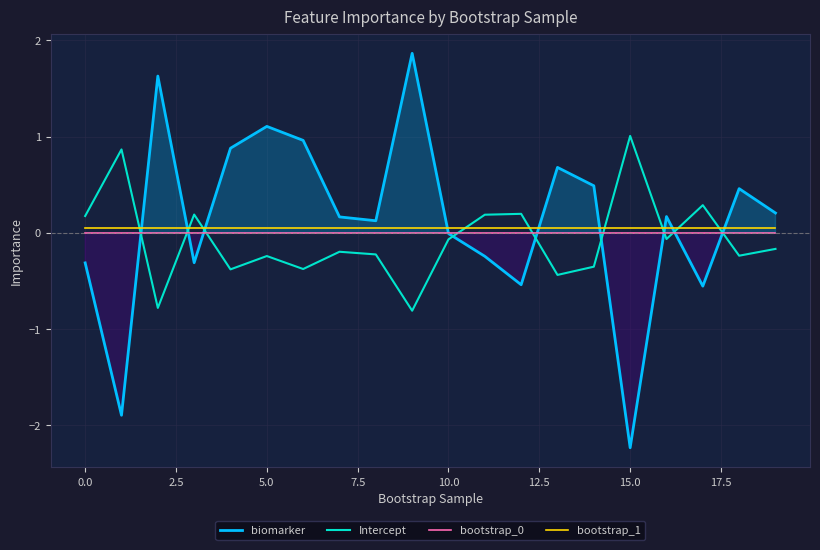

What is the smallest value displayed?

-2.2